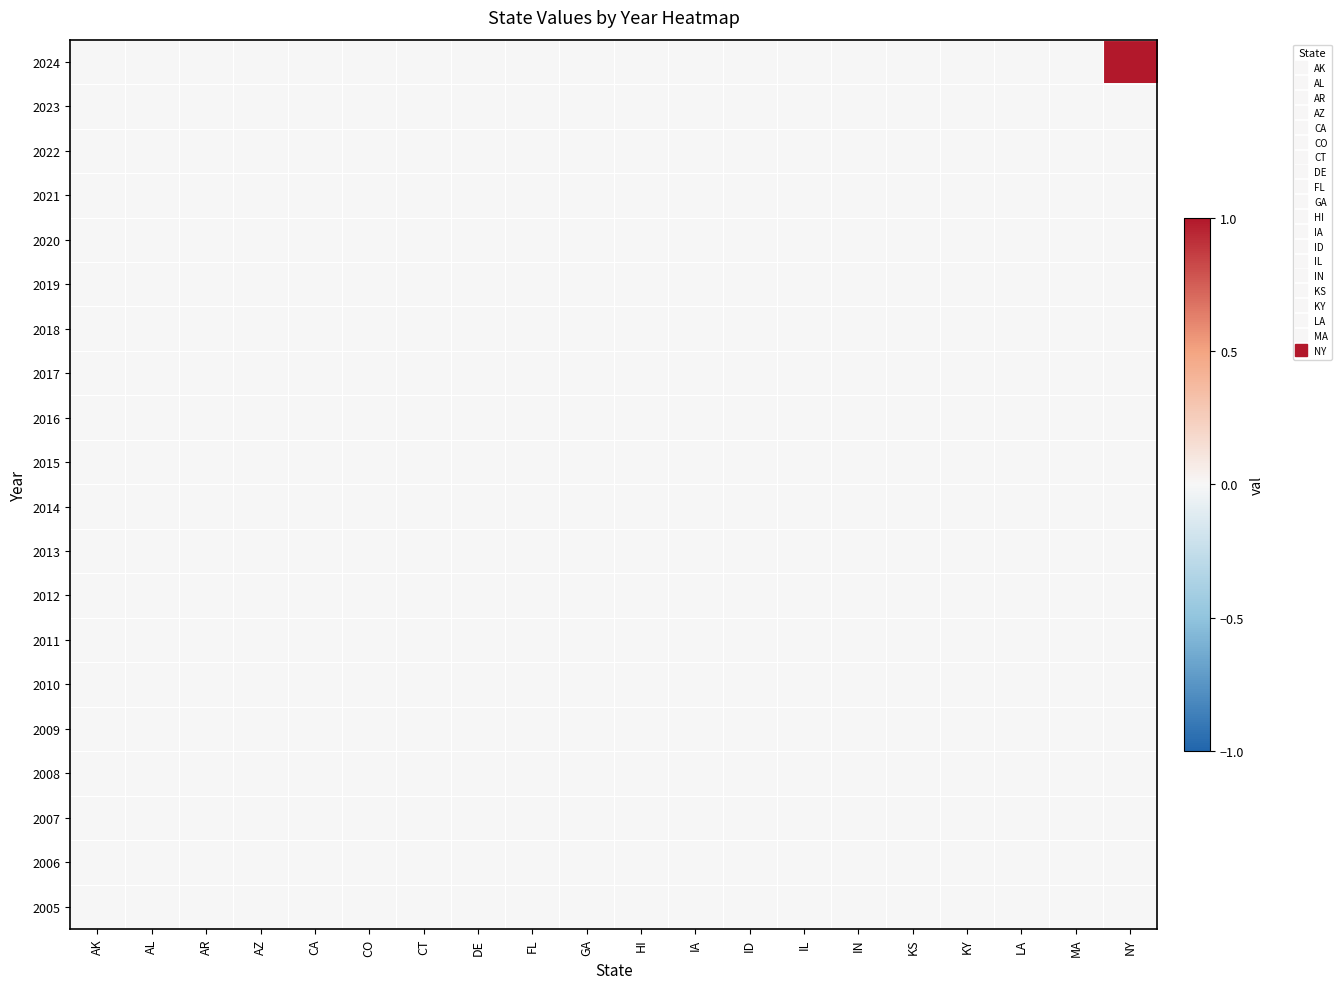

Rank the series at IA from highest to lowest value.

2024, 2023, 2022, 2021, 2020, 2019, 2018, 2017, 2016, 2015, 2014, 2013, 2012, 2011, 2010, 2009, 2008, 2007, 2006, 2005